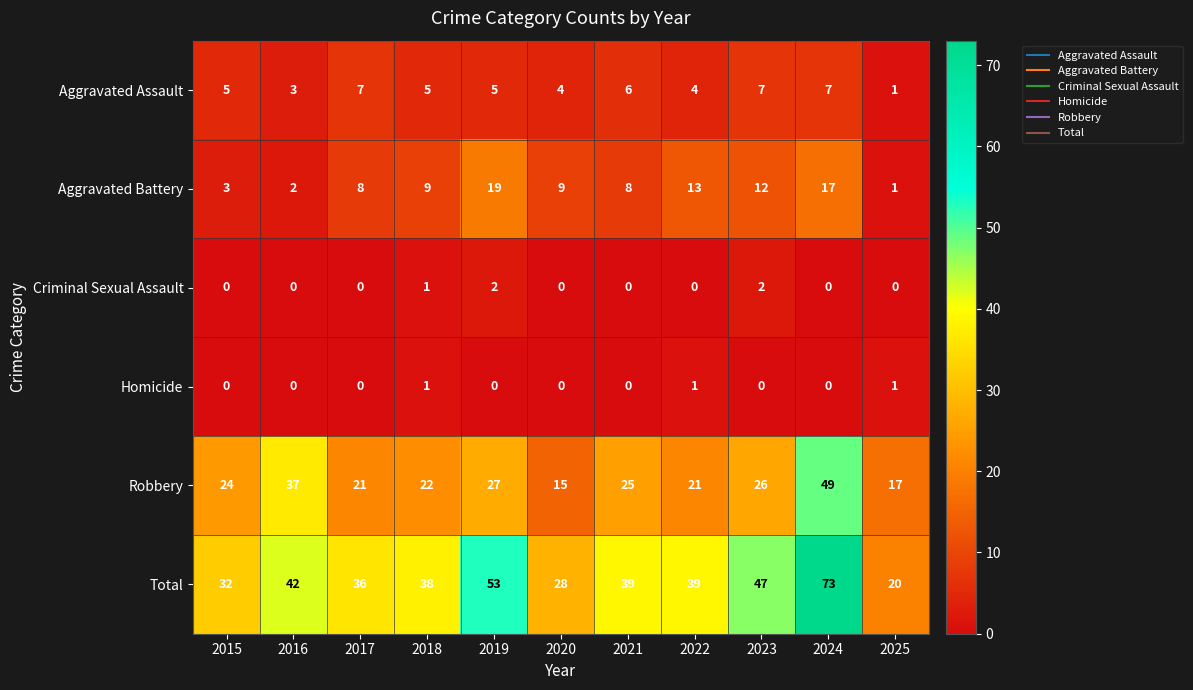

Rank the series at 2022 from highest to lowest value.

Total, Robbery, Aggravated Battery, Aggravated Assault, Homicide, Criminal Sexual Assault